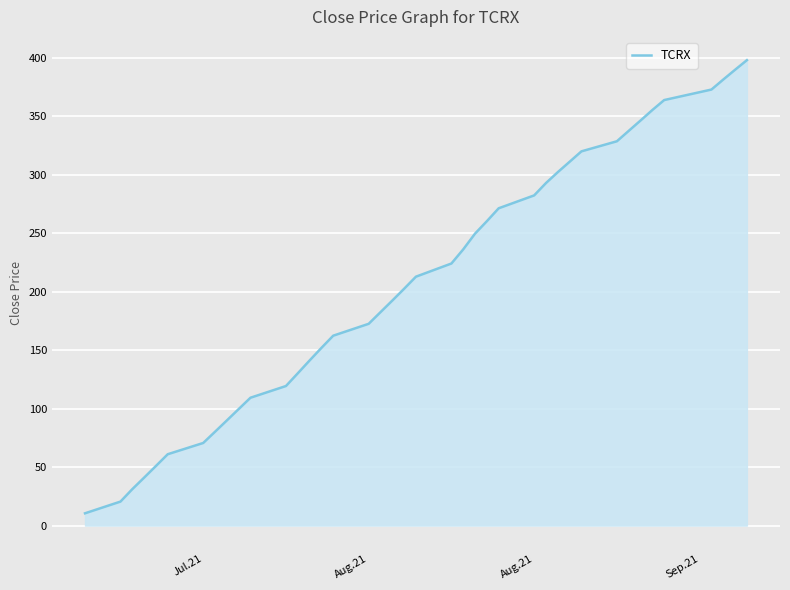

What is the difference between the maximum and minimum values?

387.3